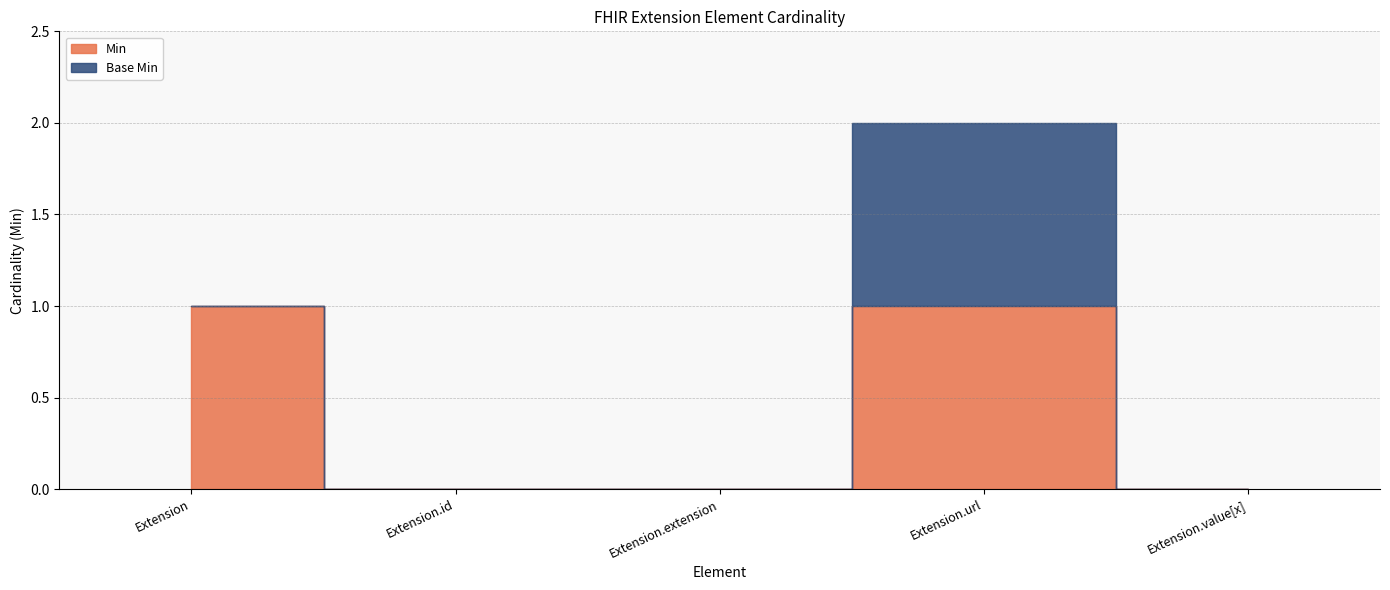

Where is the first local maximum for Base Min?

Extension.url